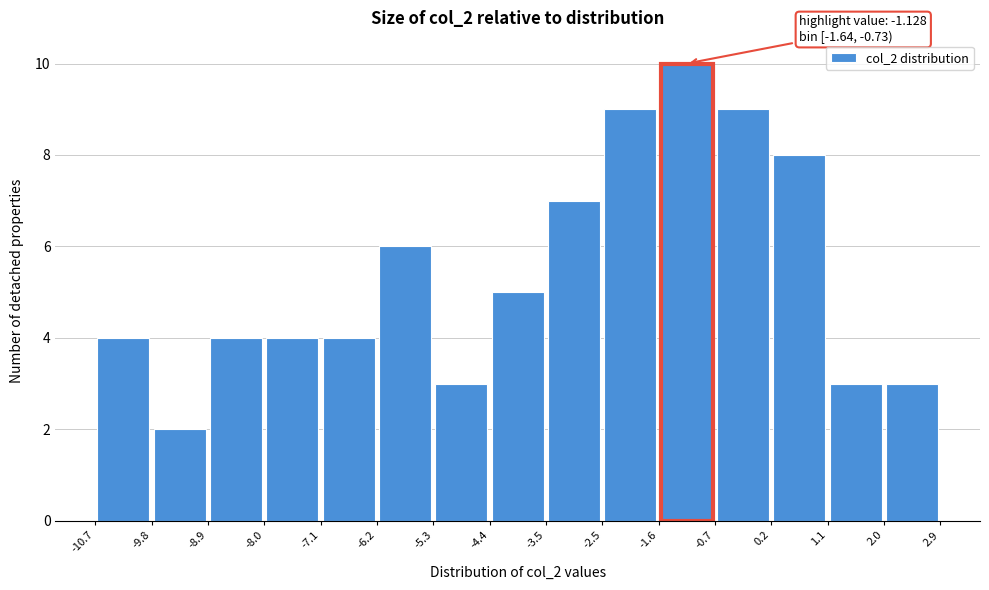

Which range on the x-axis has the tallest bar?

-1.6 to -0.7